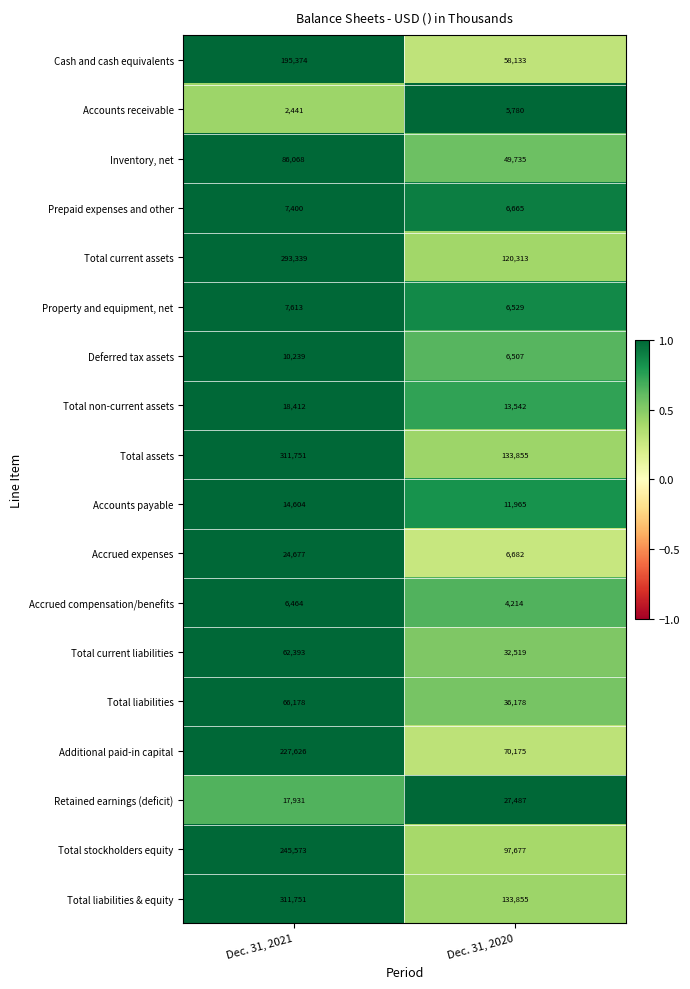

Which label corresponds to the largest value in the chart?

Dec. 31, 2021